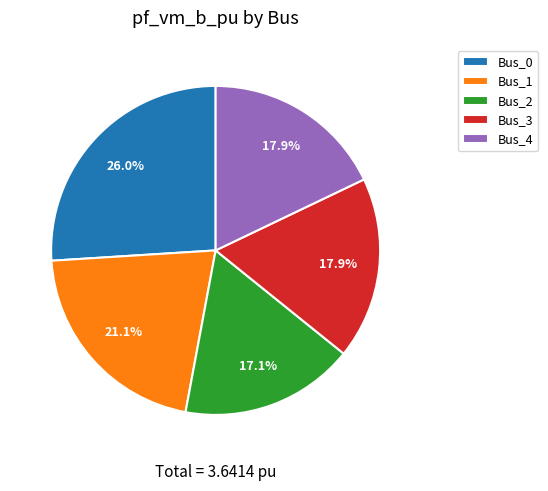

What is the largest slice in the pie chart?

Bus_0